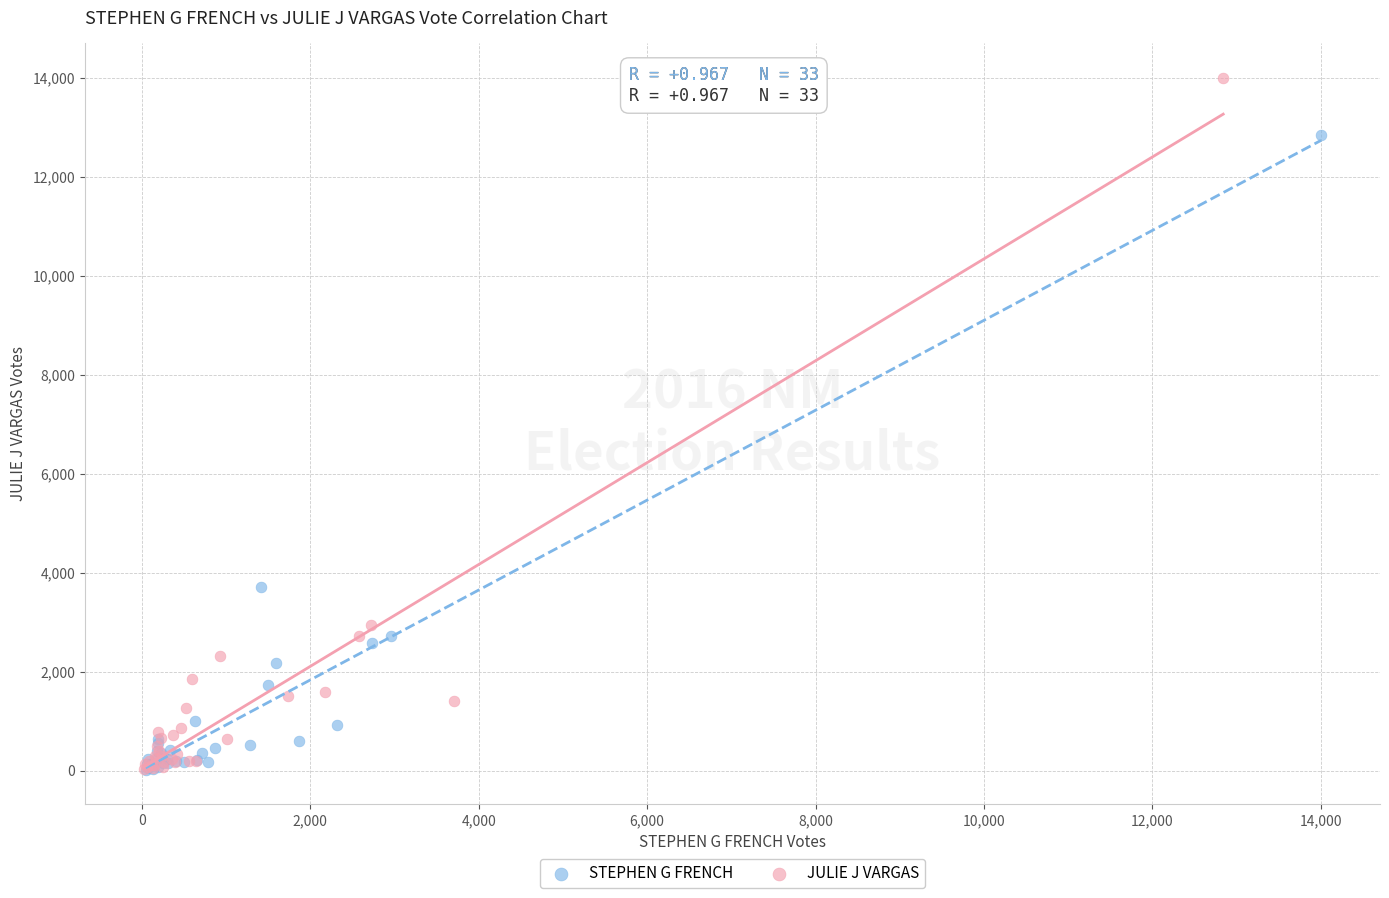

What are all the series names shown in the legend?

STEPHEN G FRENCH, JULIE J VARGAS